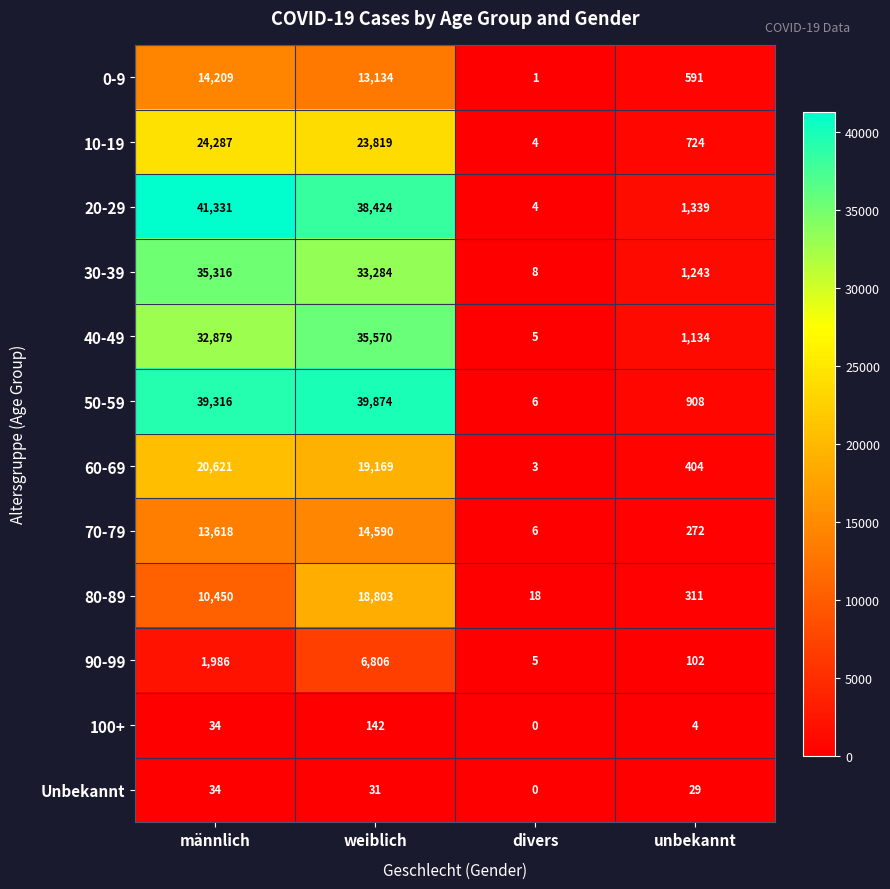

What is the difference between the maximum and minimum values in the 70-79 series?

14584